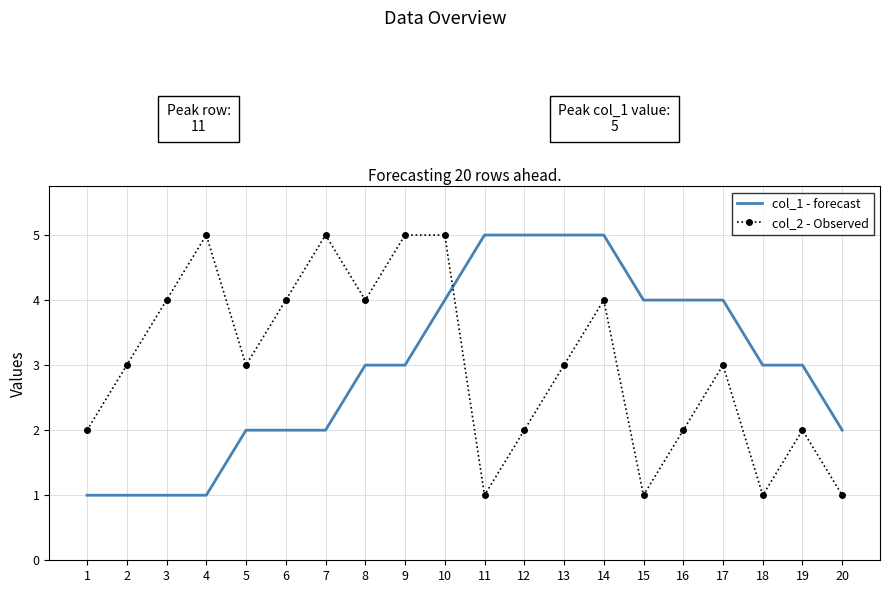

True or false: col_1 - forecast has a value of 2 at 6.

True